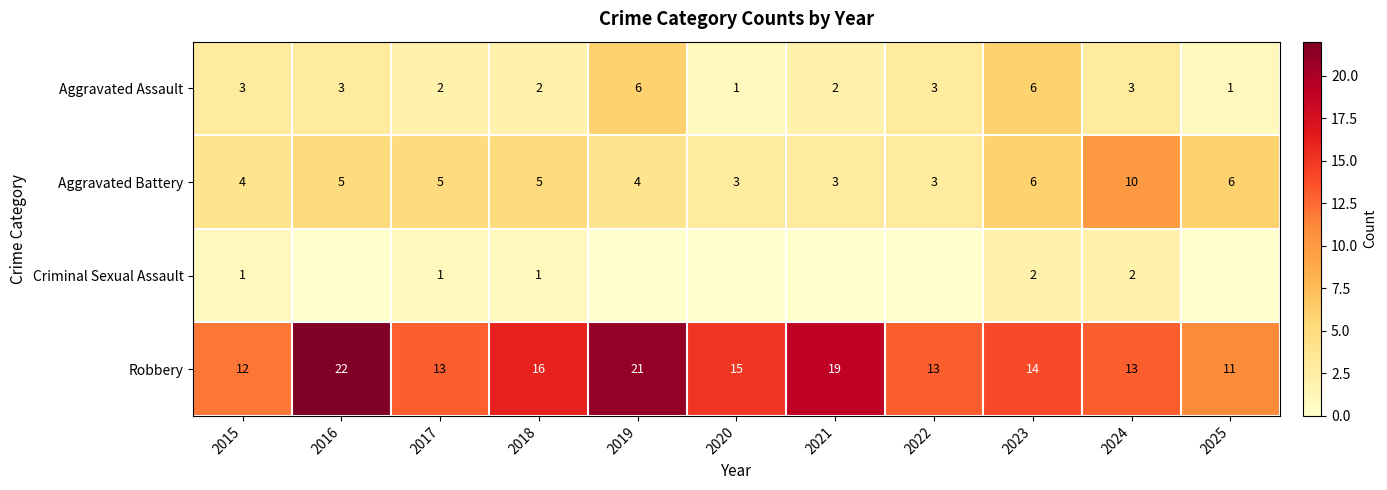

Count the Aggravated Battery values in the range 3 to 6.

10